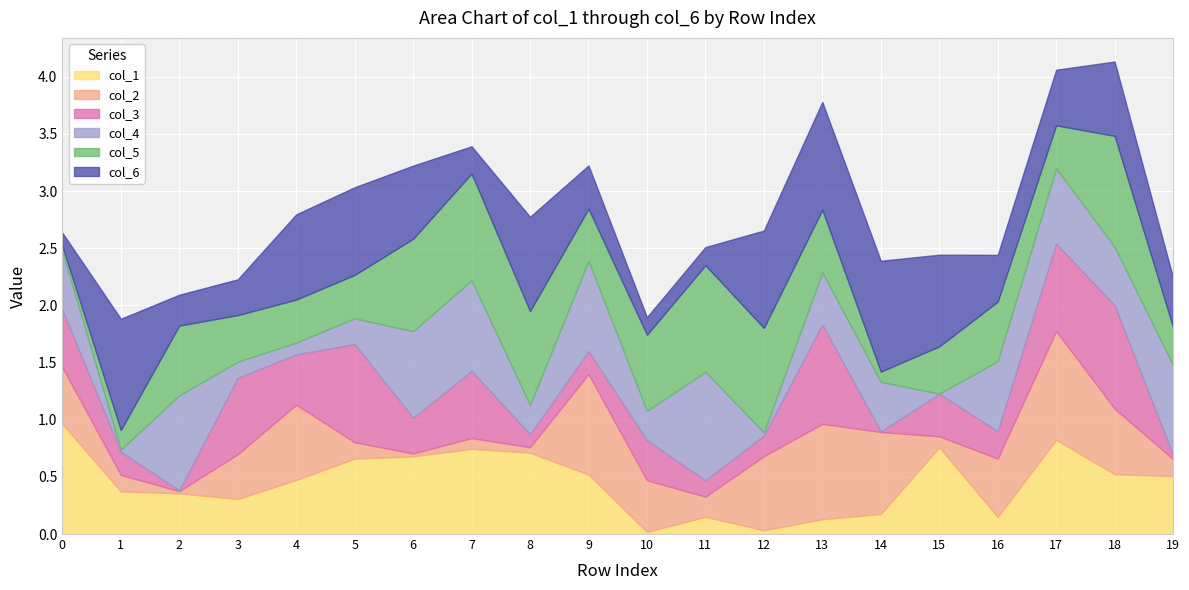

What is the value of the col_4 point at the 10th from the left?

0.8